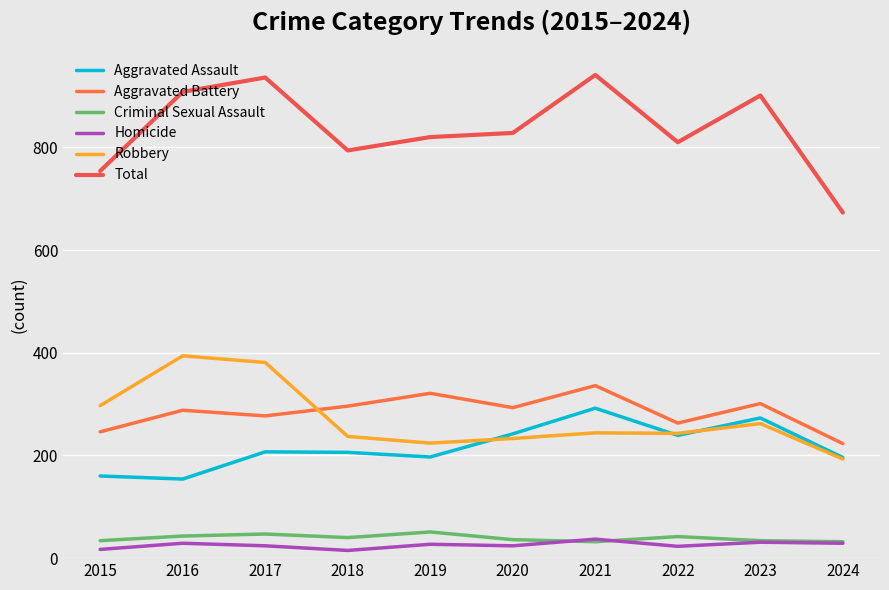

Does the chart display data point markers on the line(s)?

No